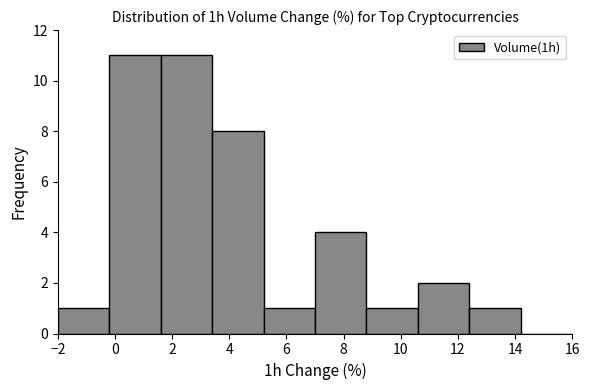

Reading left to right, list every bar in this chart as the range it spans on the x-axis followed by its height. The values are not printed on the chart, so give them approximately, as read against the axis.

-2.0 to -0.2: 1
-0.2 to 1.6: 11
1.6 to 3.4: 11
3.4 to 5.2: 8
5.2 to 7.0: 1
7.0 to 8.8: 4
8.8 to 10.6: 1
10.6 to 12.4: 2
12.4 to 14.2: 1
14.2 to 16.0: 0